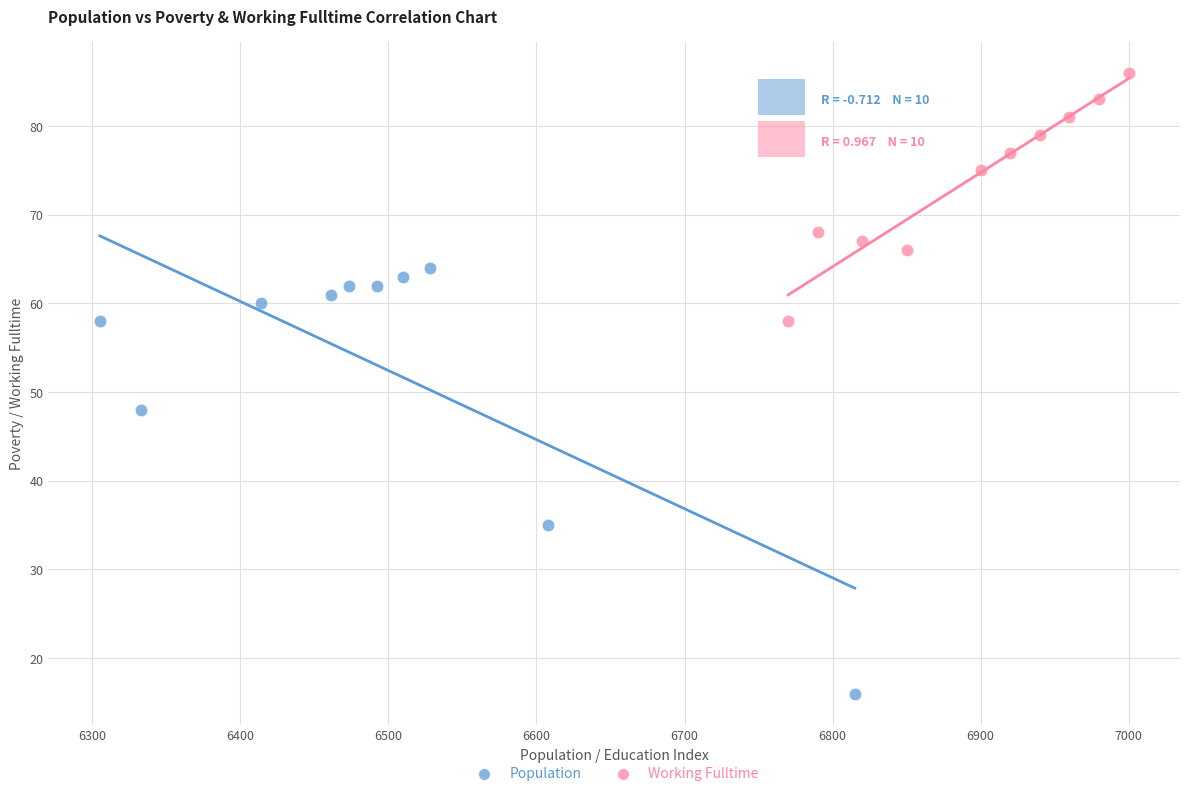

Which series contains the lowest Y value?

Population